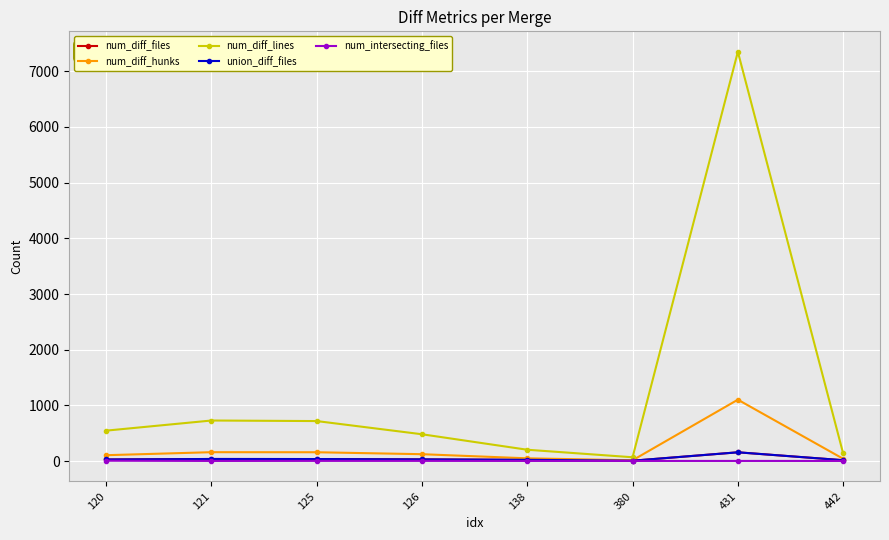

In num_diff_lines, how many points are higher than both neighbors (excluding endpoints)?

2